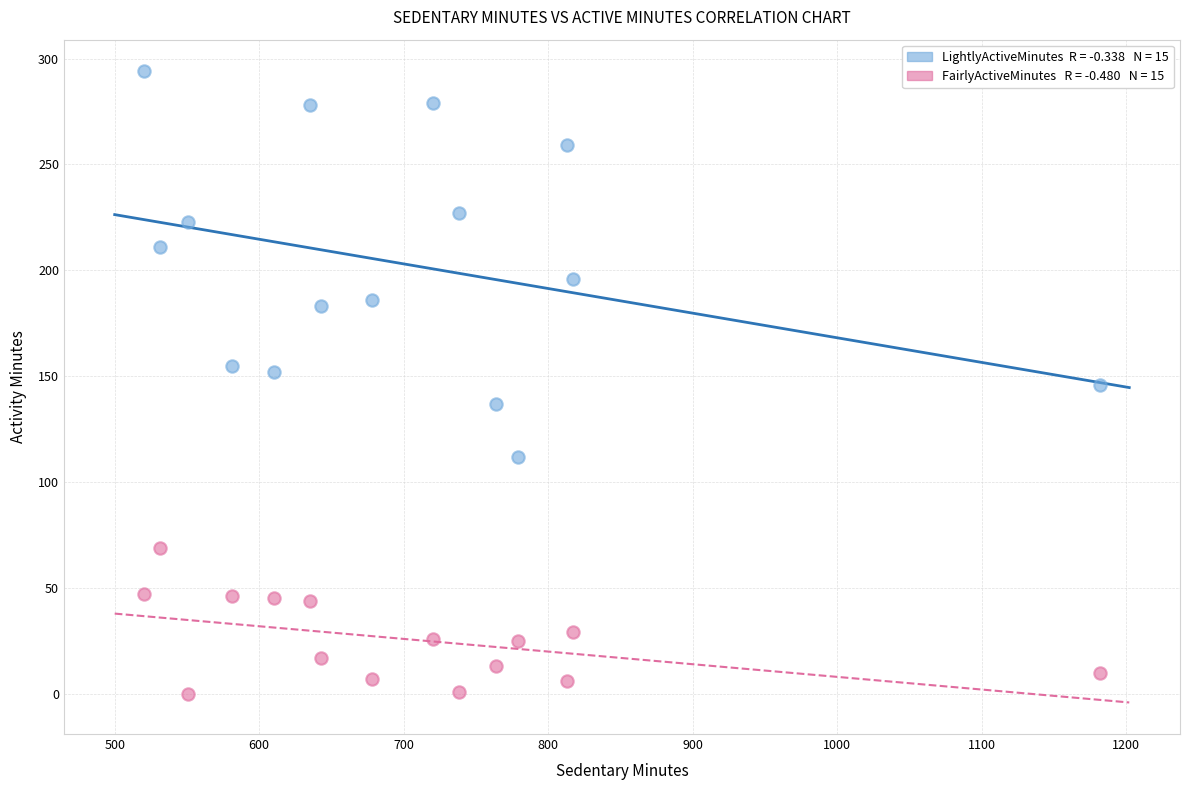

Across all data points, what is the range of Y values (max minus min)?

294